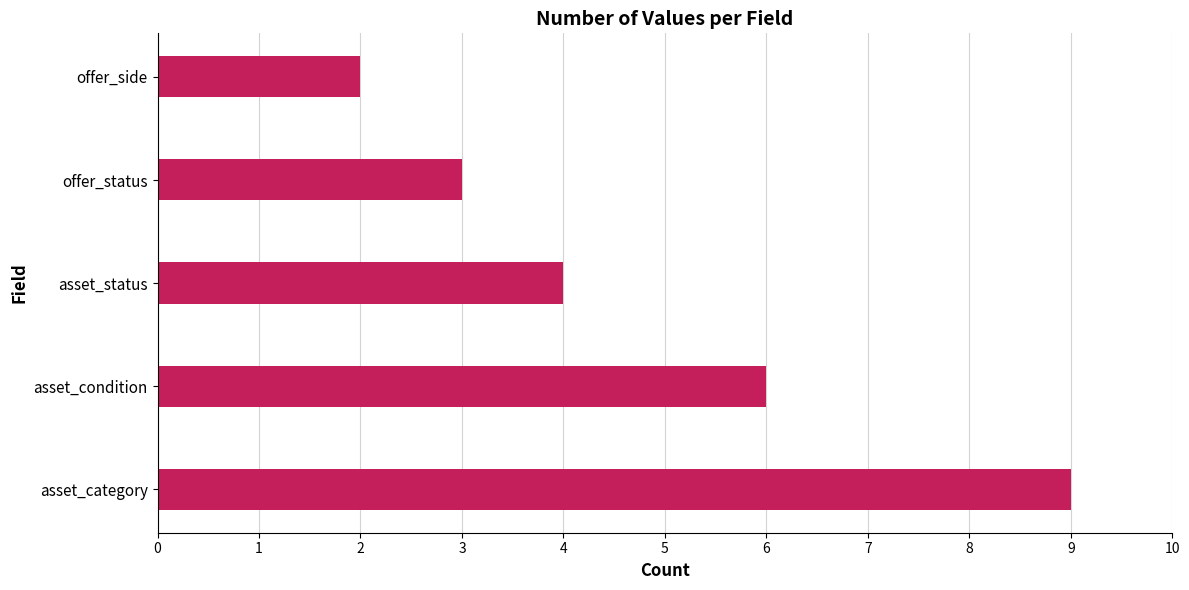

How many distinct data groups are displayed?

1